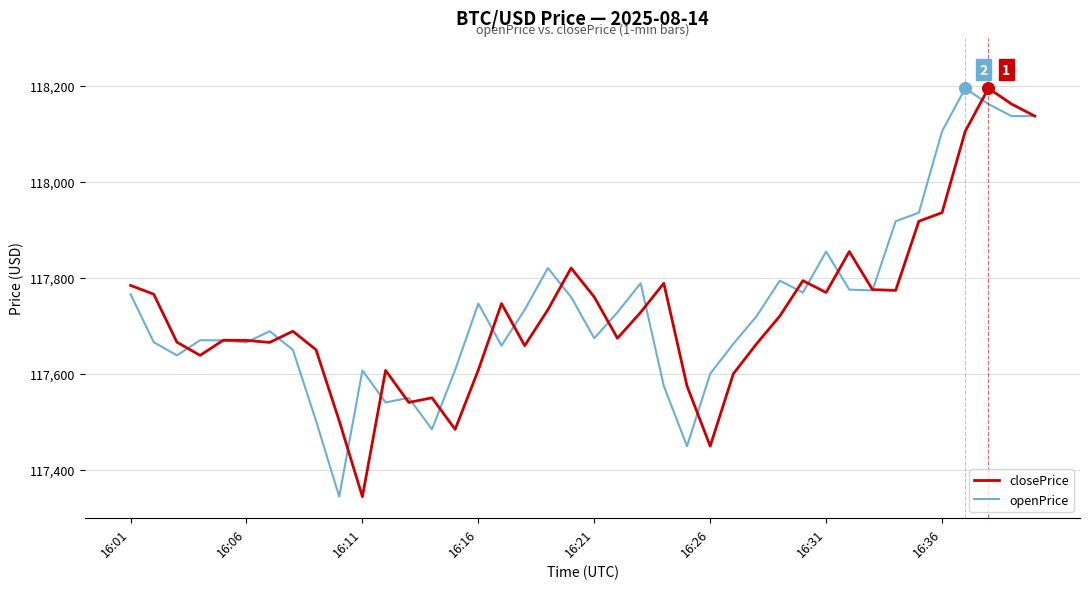

What is the maximum value shown in the chart?

118194.9